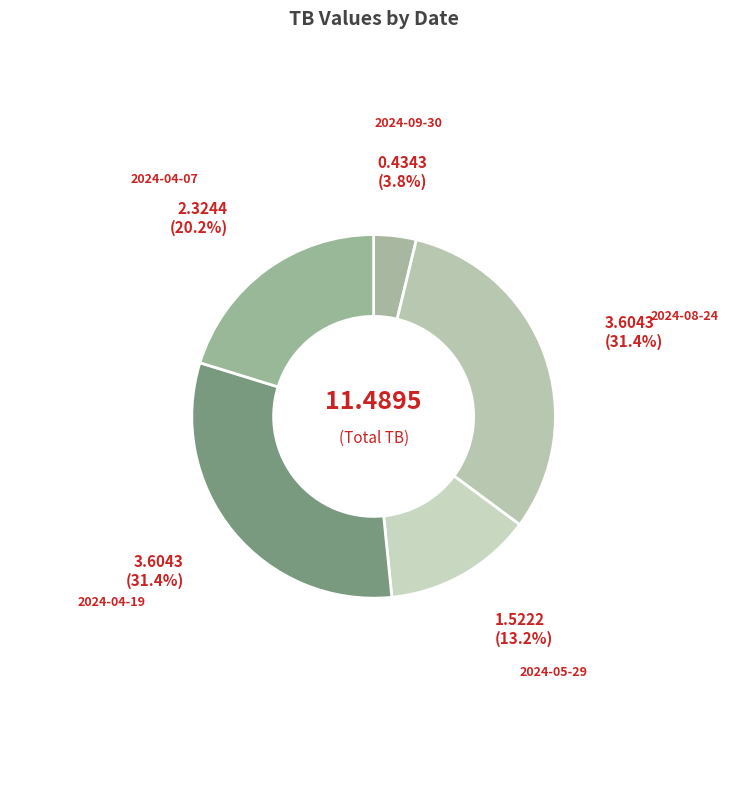

What is the smallest slice in the pie chart?

2024-09-30